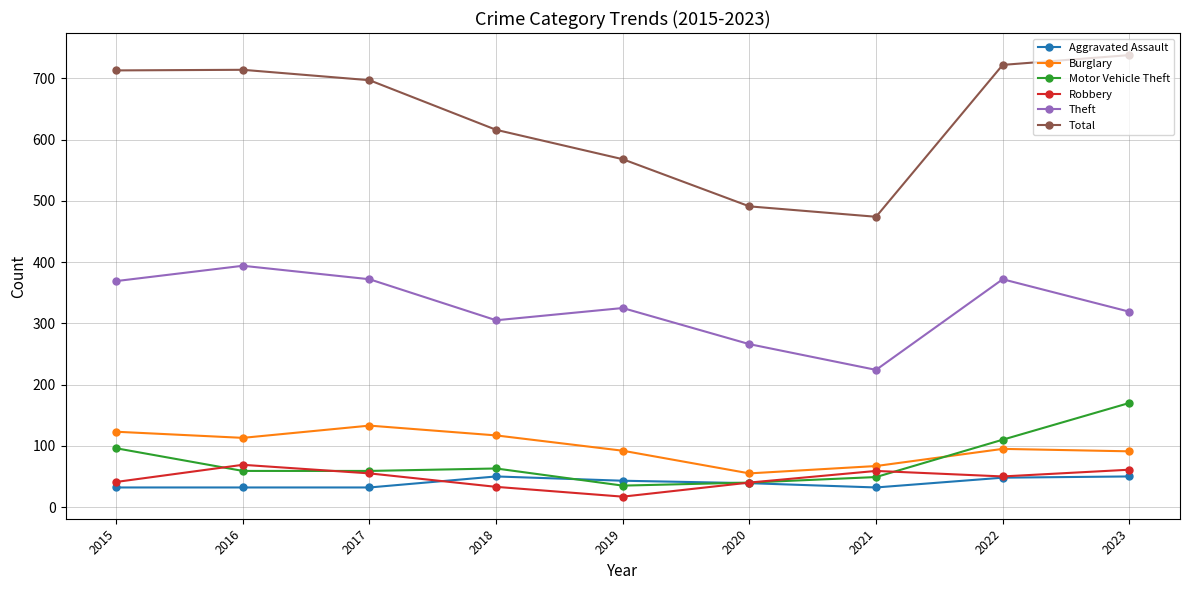

The value of Motor Vehicle Theft at 2018 is 63. True or false?

True